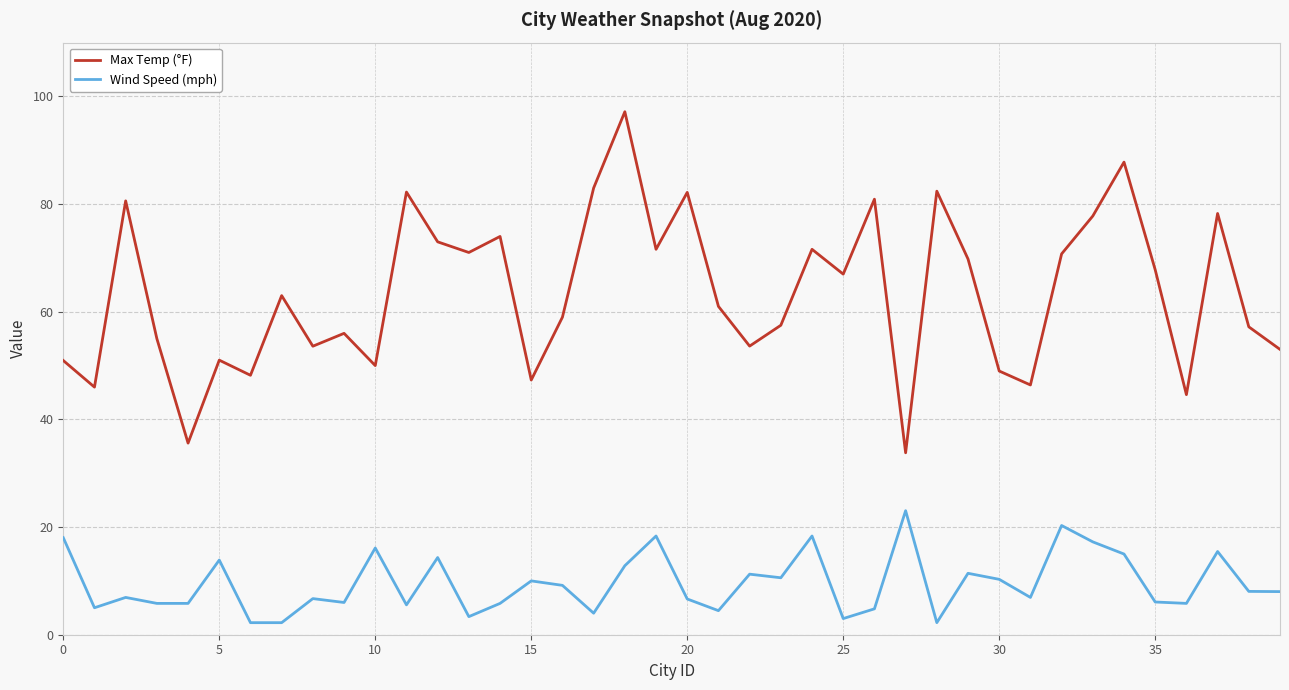

Which series has the widest spread of values?

Max Temp (°F)